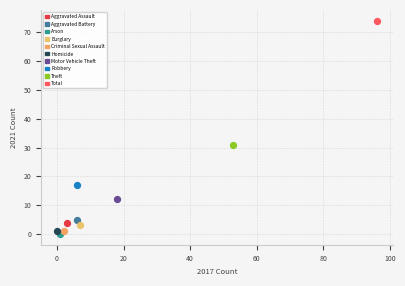

What are all the series names shown in the legend?

Aggravated Assault, Aggravated Battery, Arson, Burglary, Criminal Sexual Assault, Homicide, Motor Vehicle Theft, Robbery, Theft, Total